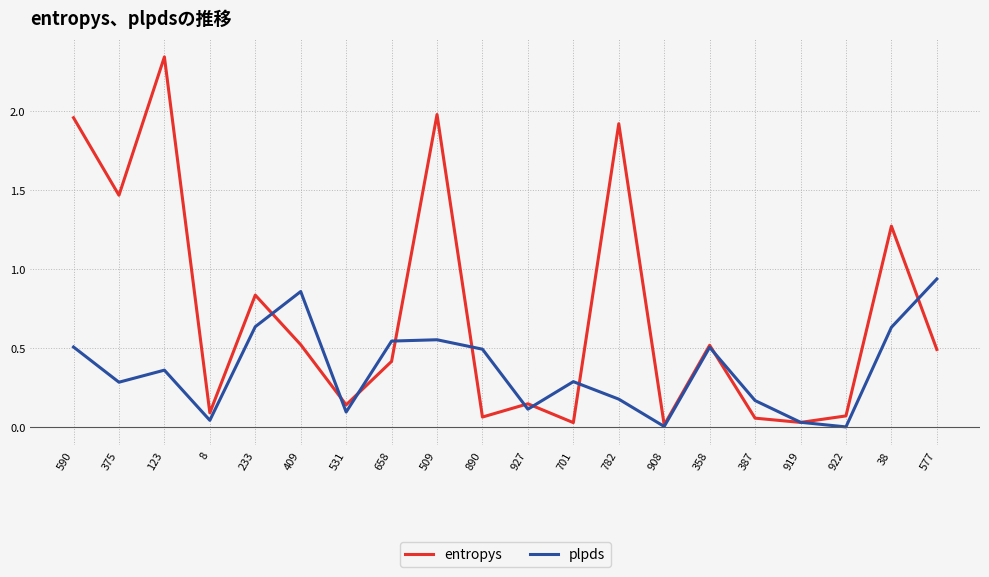

What are all the series names shown in the legend?

entropys, plpds